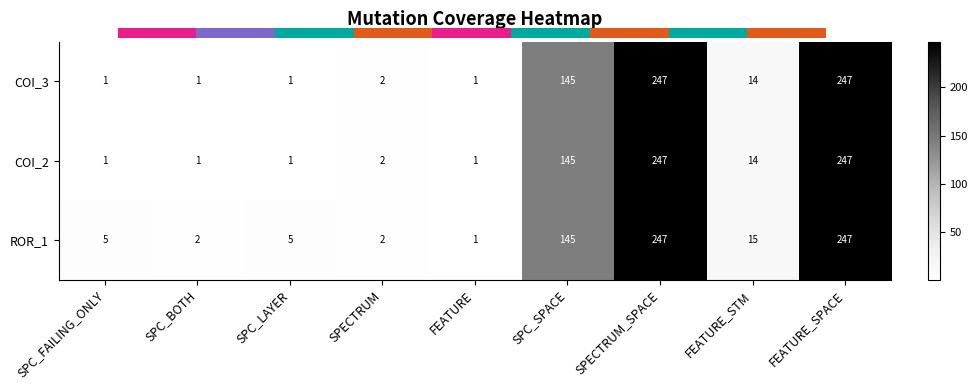

Where is ROR_1 nearest to the value 124?

SPC_SPACE